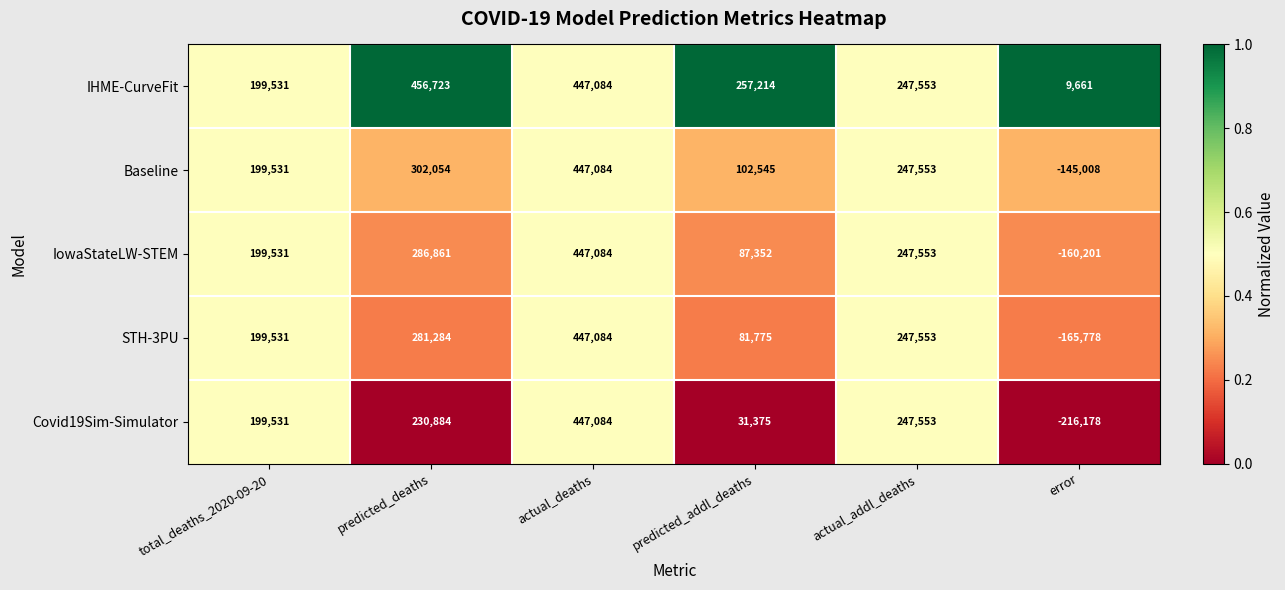

At which category does the chart reach its peak across all series?

predicted_deaths